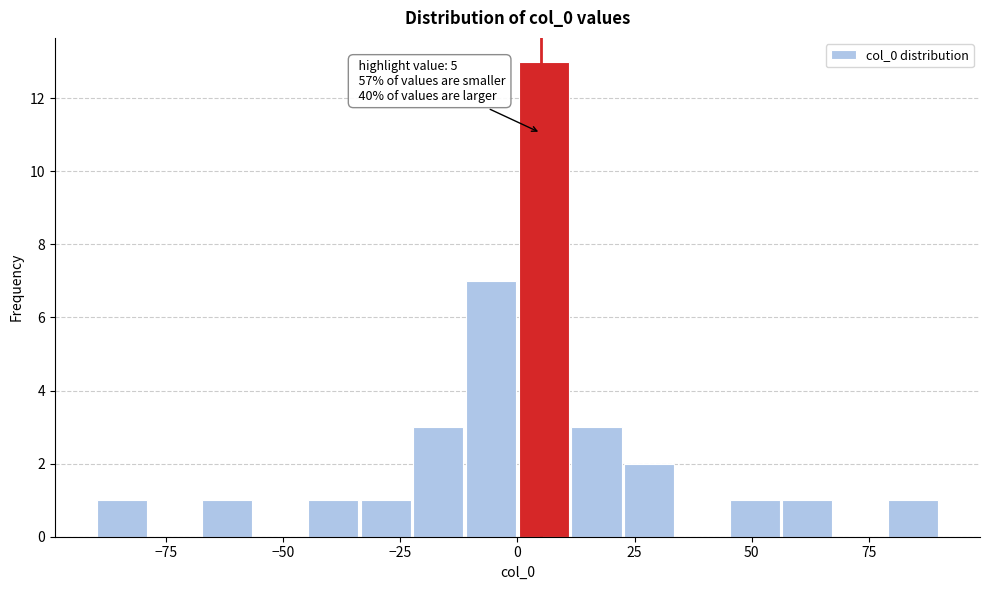

Read against the x-axis, roughly where is the centre of the tallest bar?

5